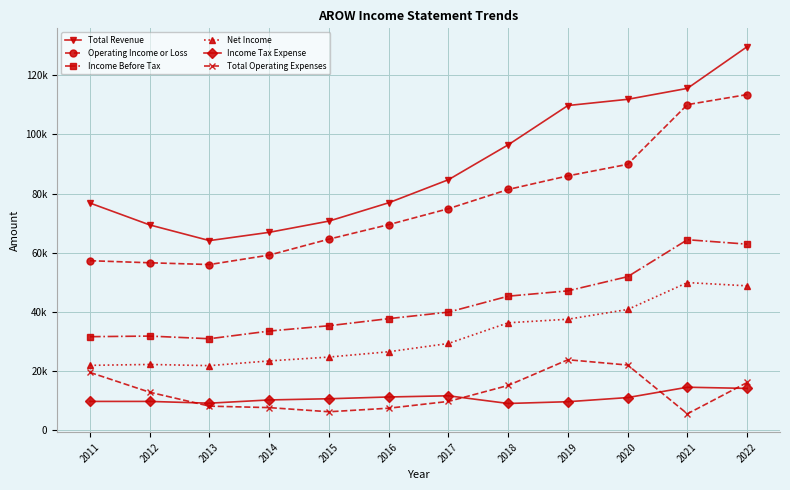

Between 2011 and 2014, which is larger?

2011